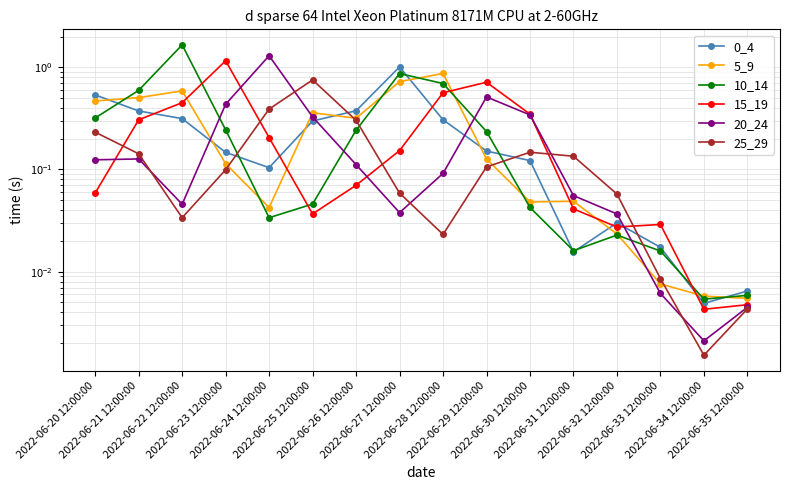

The 5_9 series shows 0.5 at 2022-06-25 12:00:00. True or false?

False